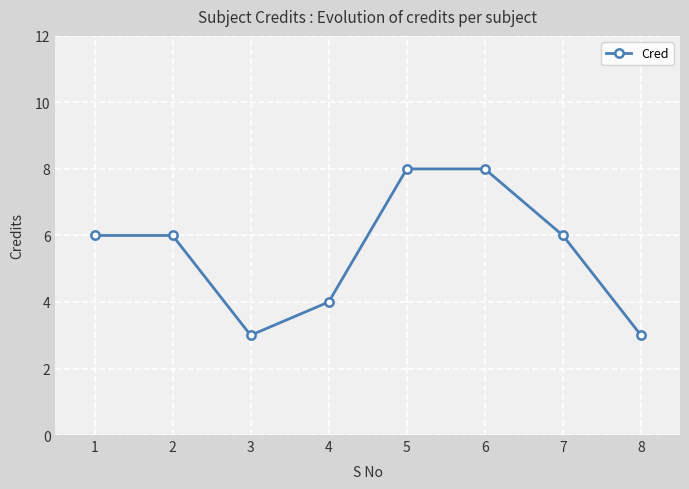

What is the maximum value shown in the chart?

8